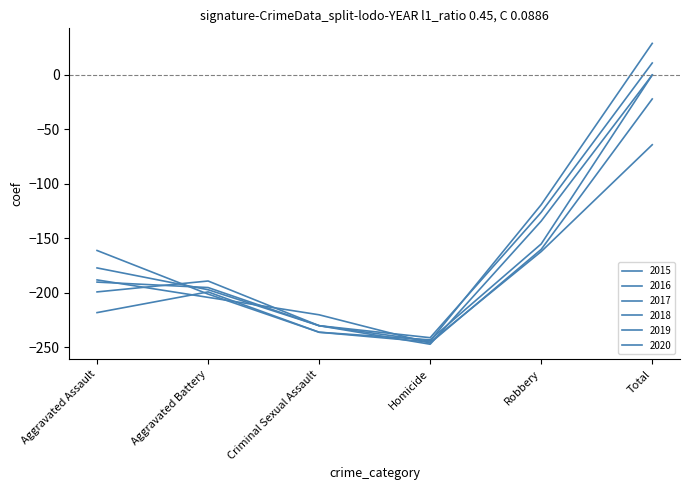

Is this an area chart (filled region under the line)?

No